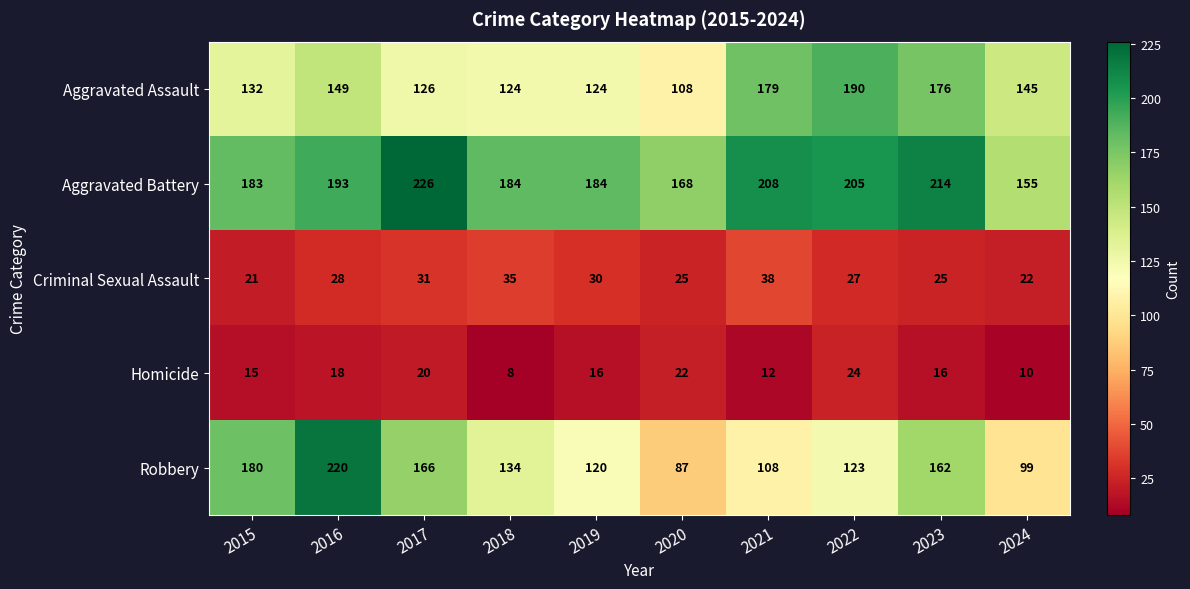

The Aggravated Assault series shows 185 at 2018. True or false?

False